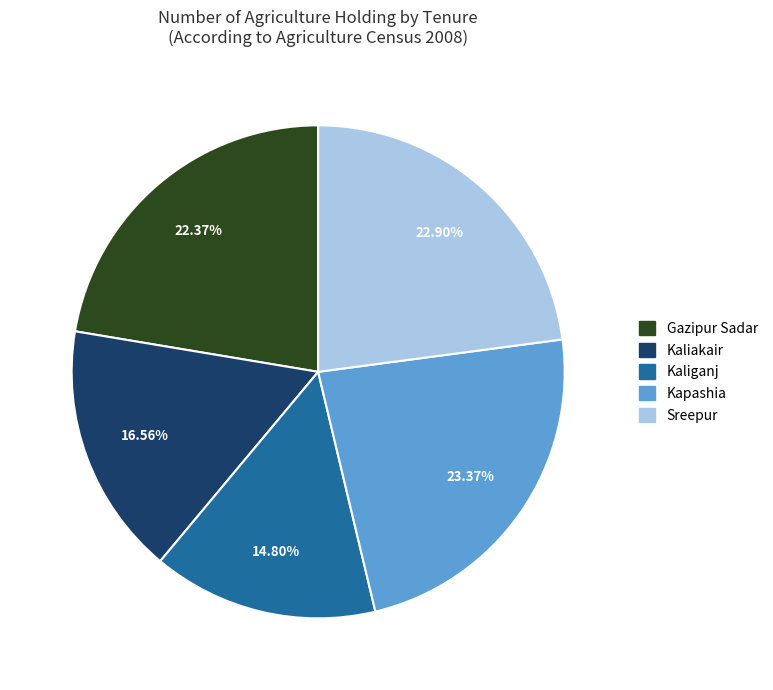

Approximately how many times larger is the value at Sreepur compared to Kapashia?

1.0